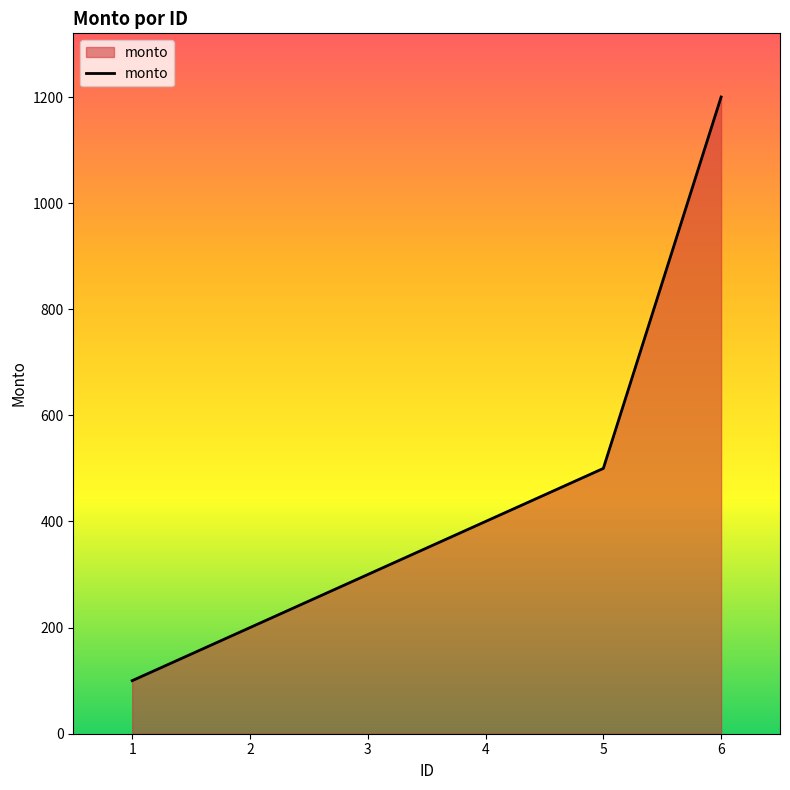

List the labels in order of value, smallest first.

1, 2, 3, 4, 5, 6